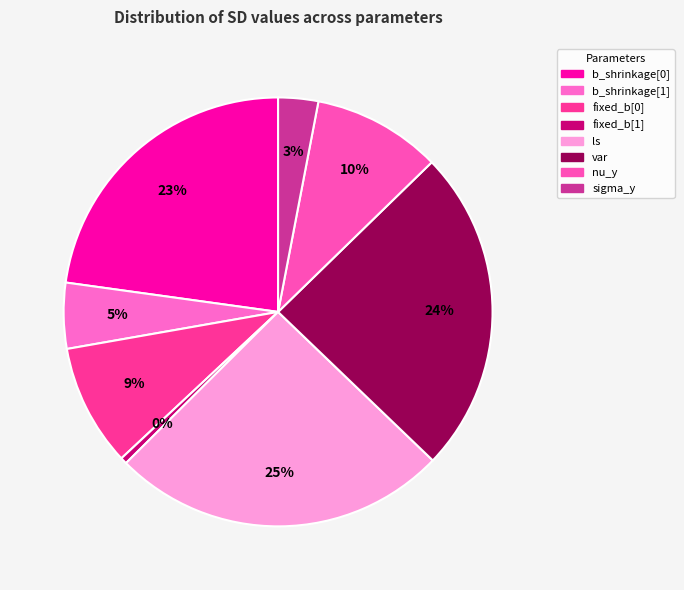

Is it true that fixed_b[0] is 14% of the pie?

False